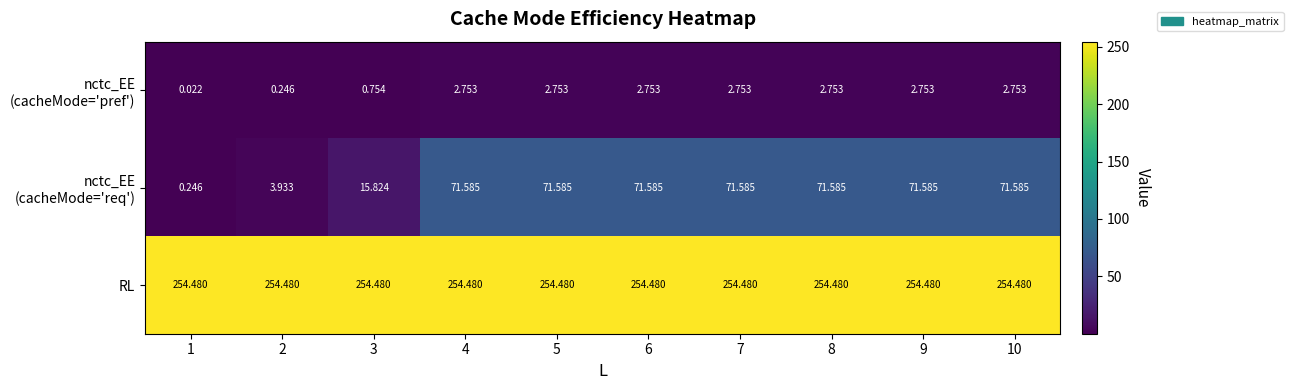

What is the greatest value displayed?

254.5